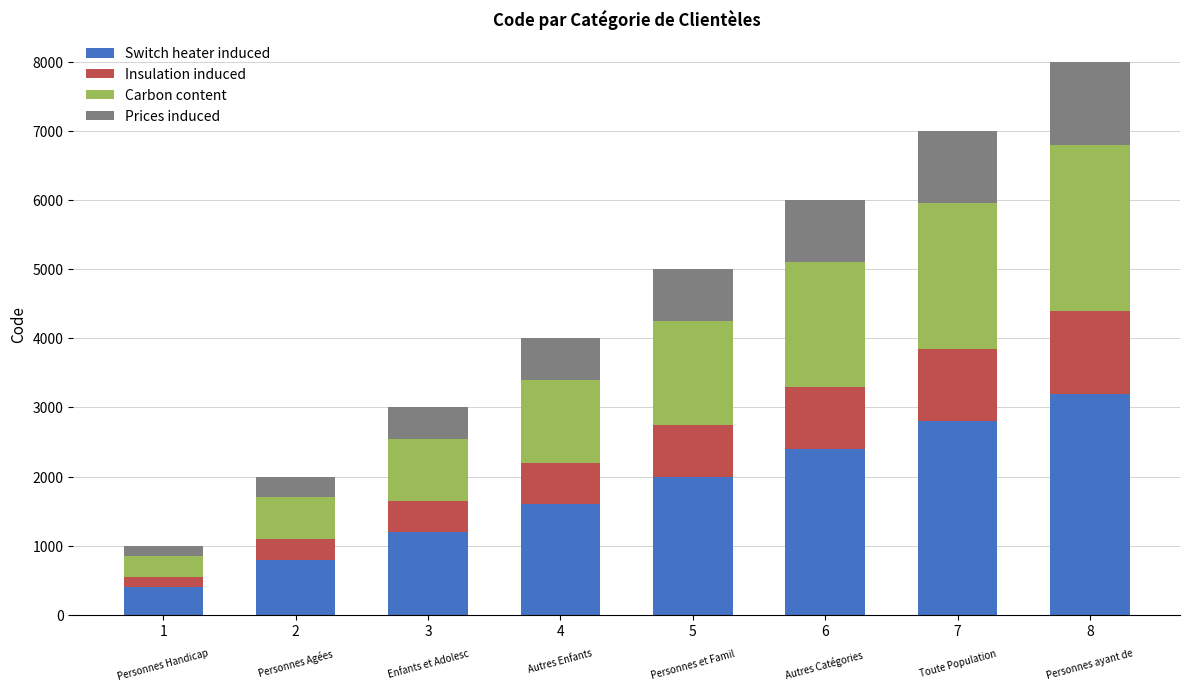

At which category is the sum across all series the highest?

8